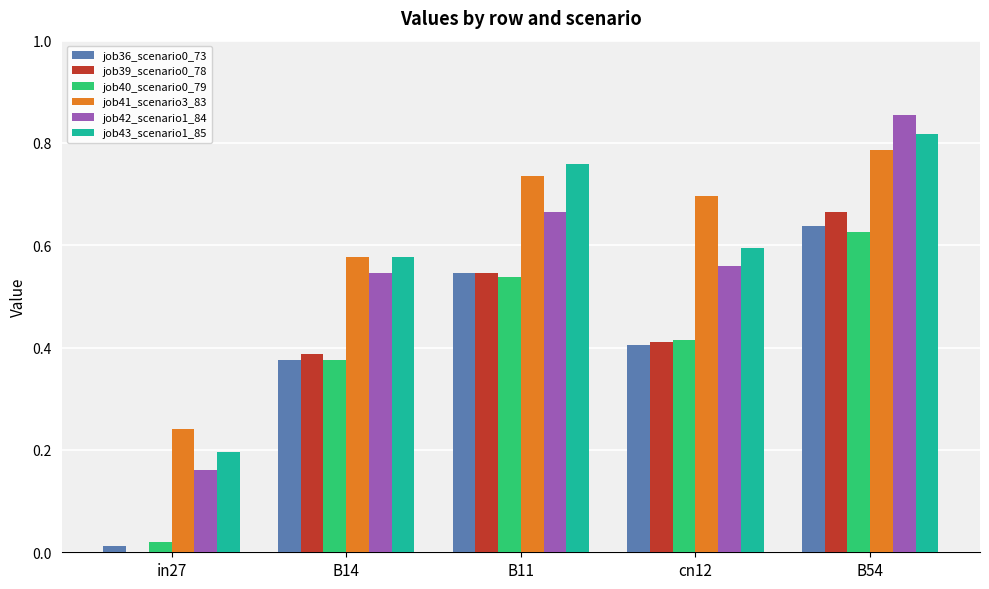

Which category has the highest value in the job41_scenario3_83 series?

B54